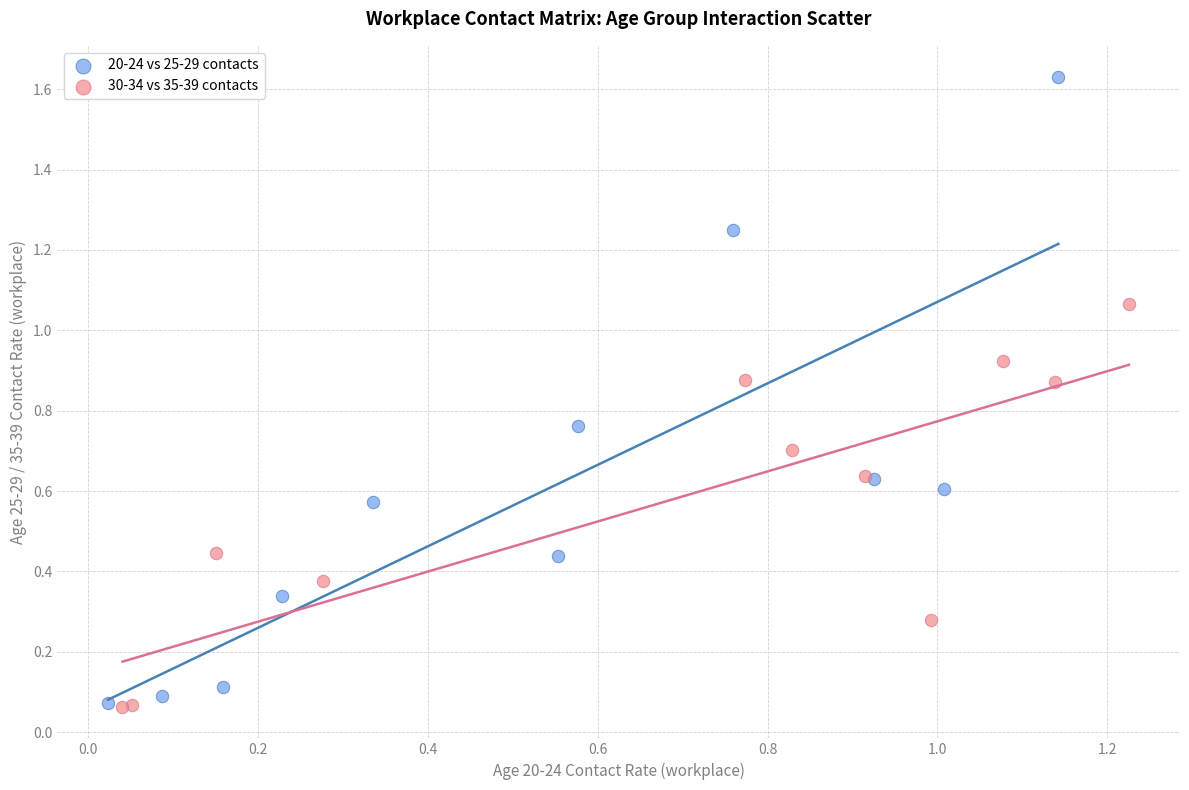

What are all the series names shown in the legend?

20-24 vs 25-29 contacts, 30-34 vs 35-39 contacts